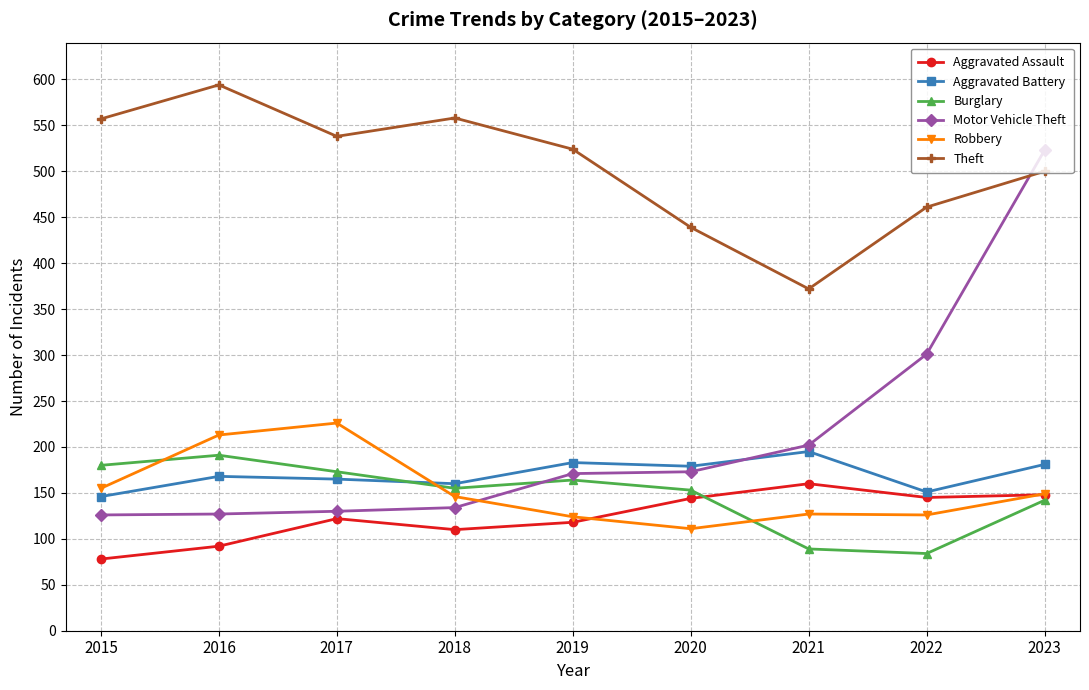

How many series are shown in this chart?

6